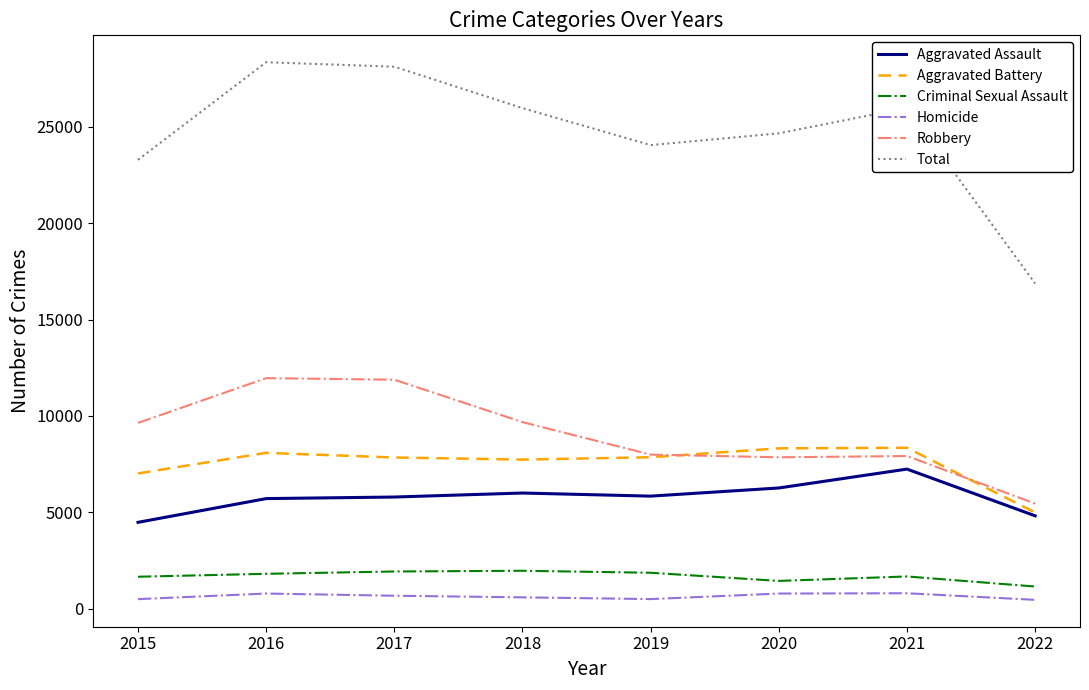

The Robbery series shows 9638 at 2015. True or false?

True